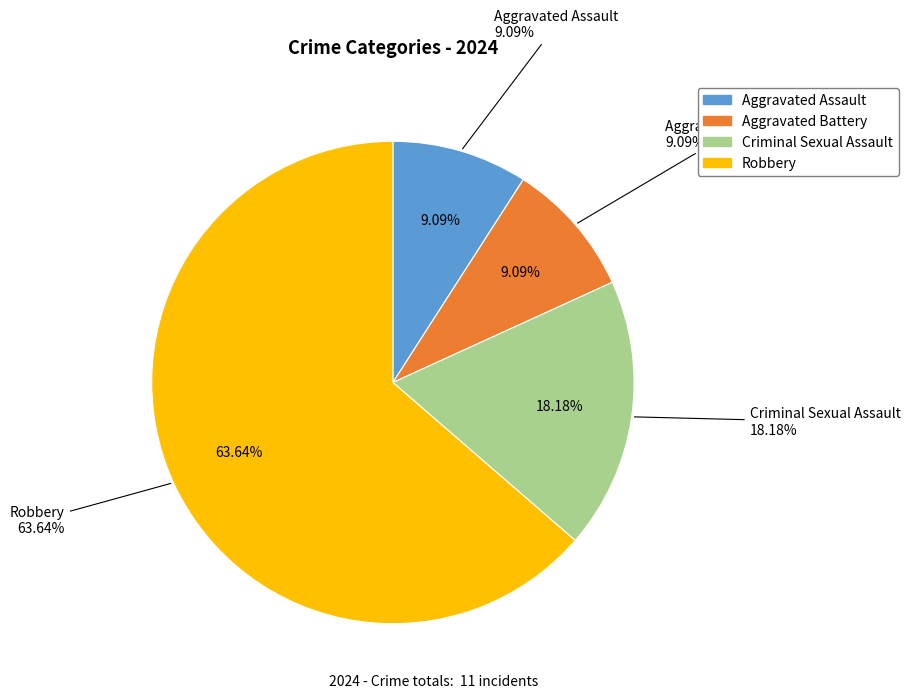

Rank the categories by value from highest to lowest.

Robbery, Criminal Sexual Assault, Aggravated Assault, Aggravated Battery